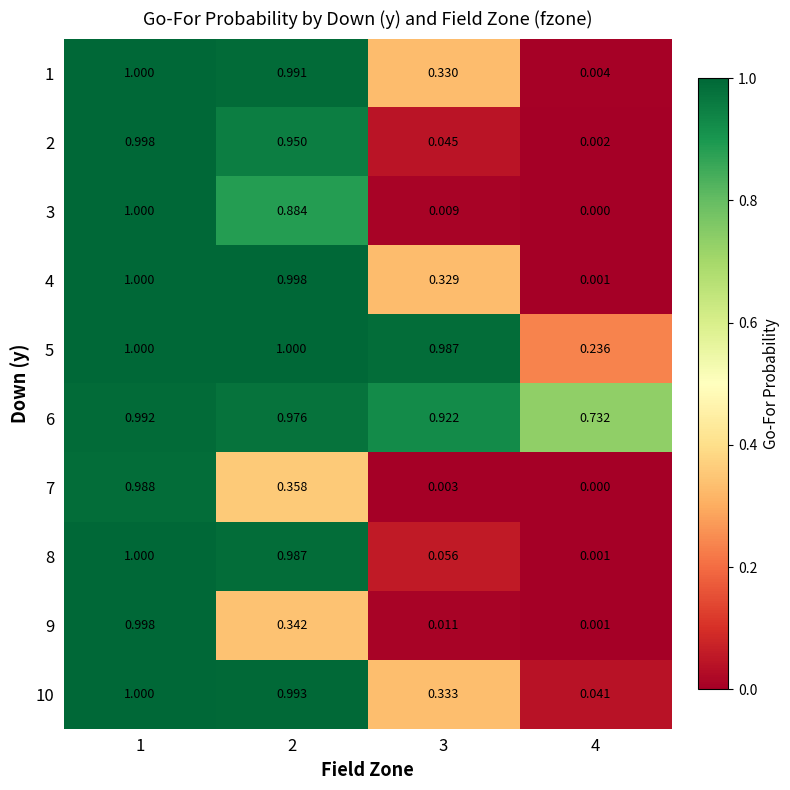

Is the value of 7 at 3 greater than the value of 4 at 1?

No